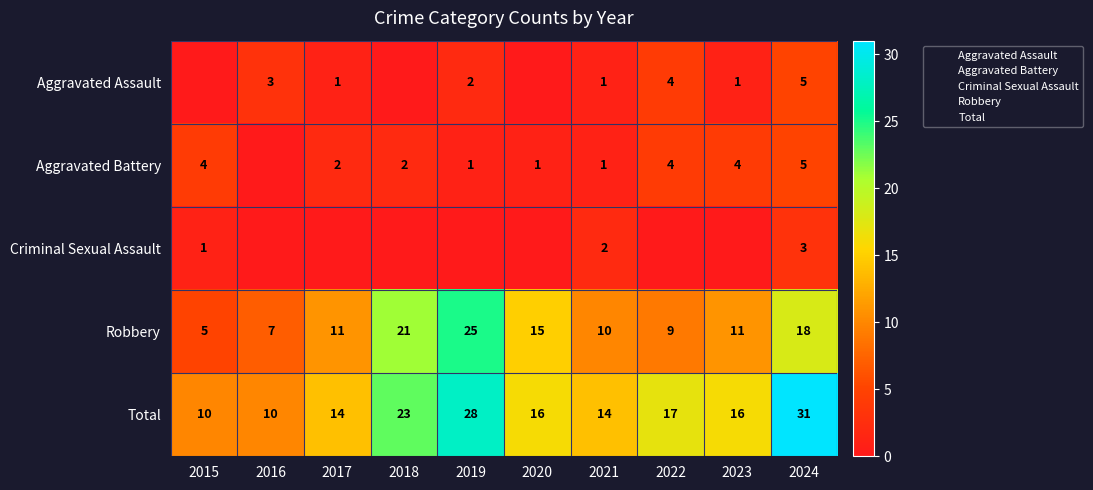

What value does the Total series have at 2019?

28